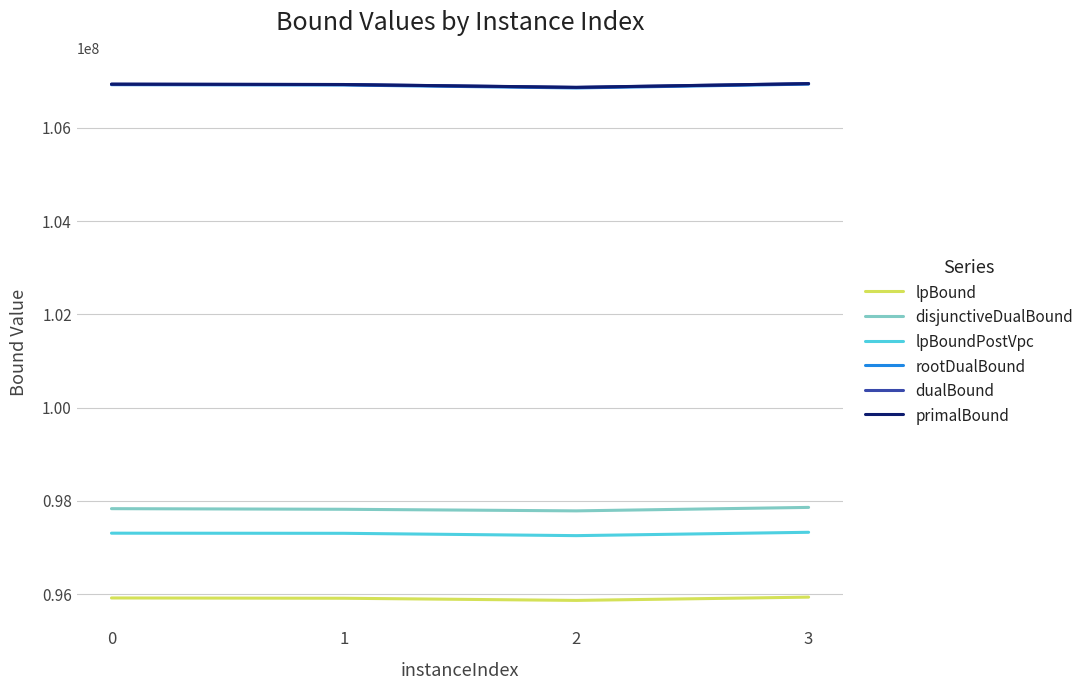

Is the value of lpBoundPostVpc at 2 greater than the value of rootDualBound at 3?

No